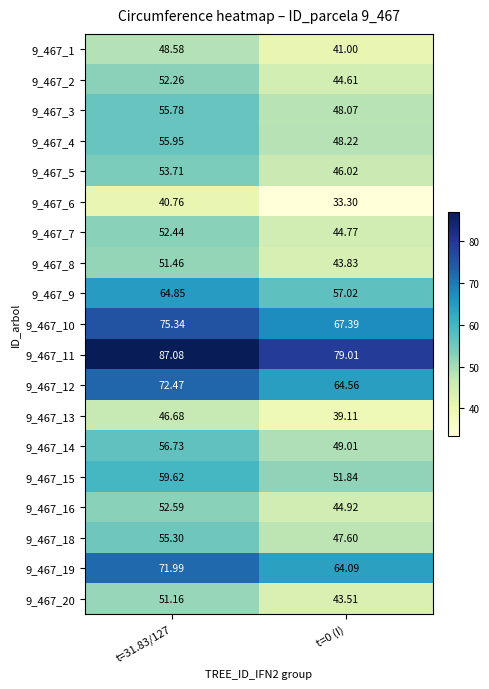

What is the difference between the highest and lowest values at t=31.83/127?

46.3